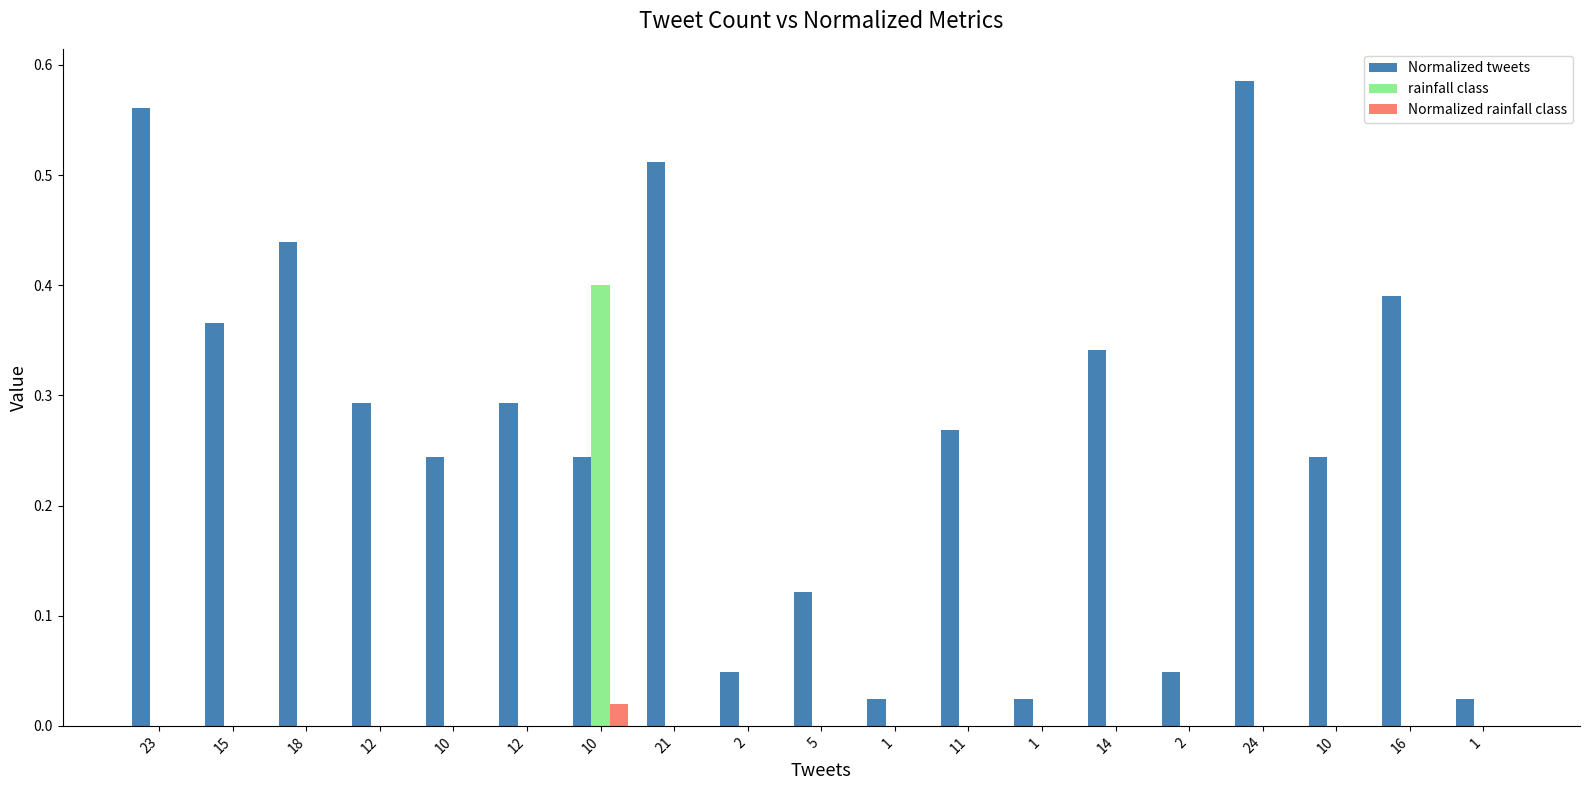

Which category has the lowest value across all series?

23